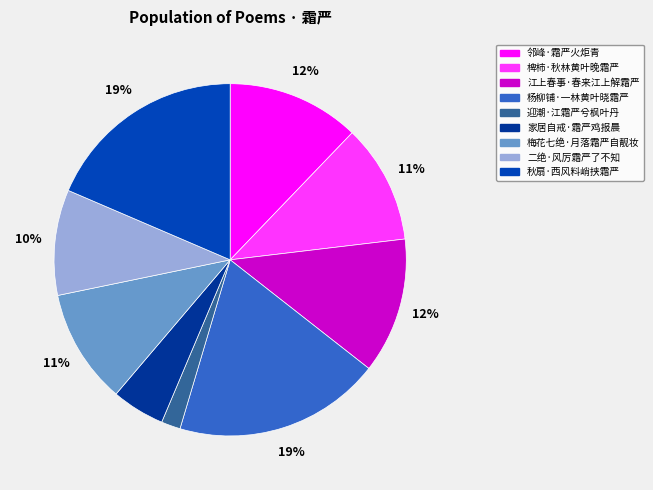

Approximately how many times larger is the value at 二绝·风厉霜严了不知 compared to 梅花七绝·月落霜严自靓妆?

0.9